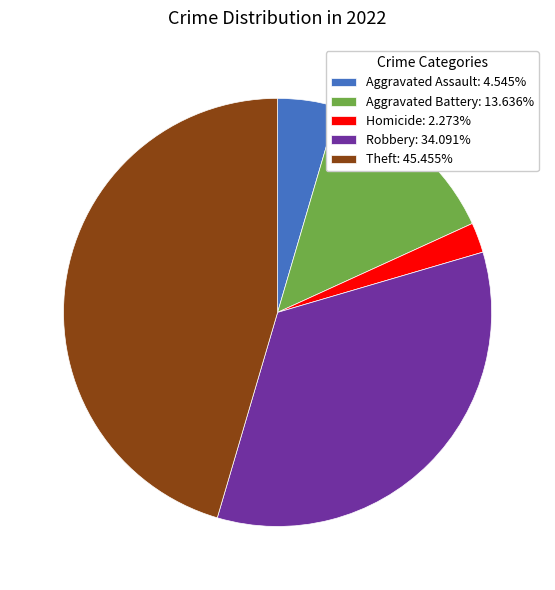

Does any single category account for the majority?

No